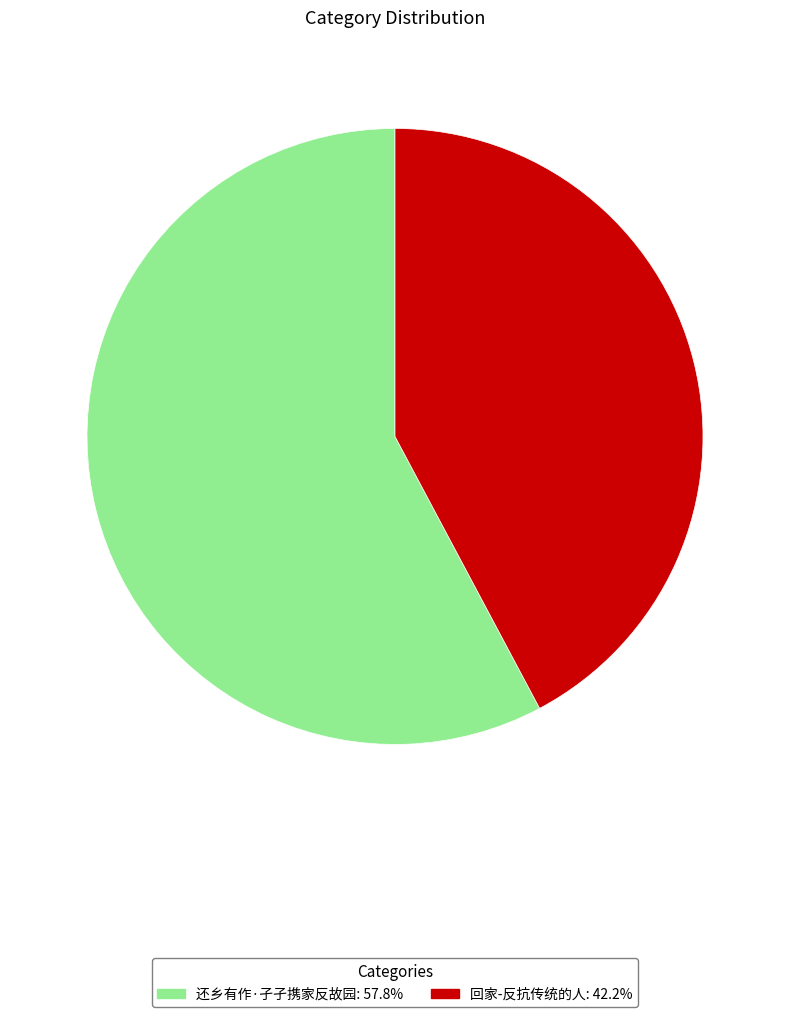

Count the number of slices in the pie.

2